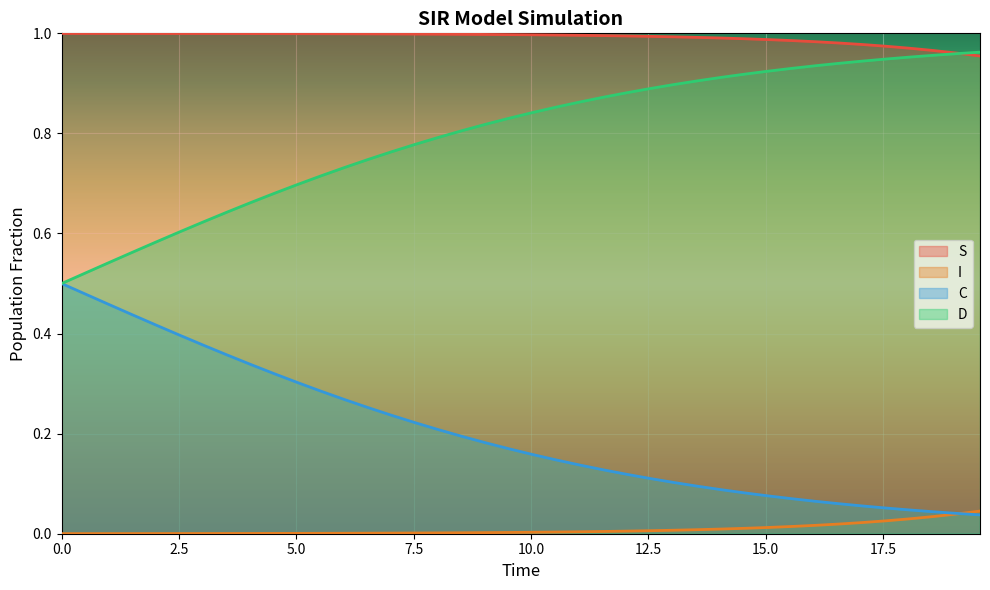

What position from the right is 14.548494983277592?

11